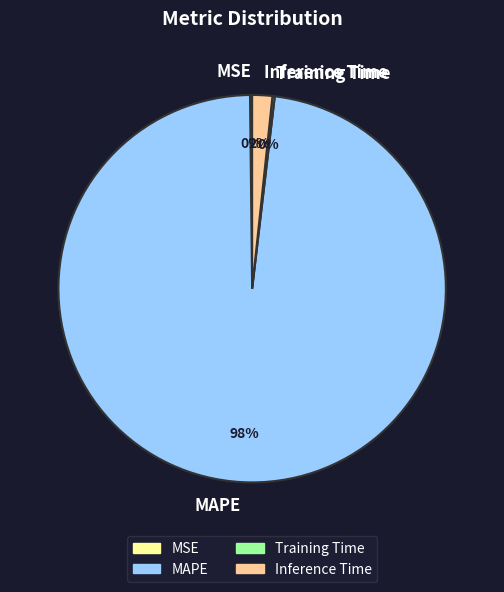

True or false: MAPE accounts for 98% of the total.

True